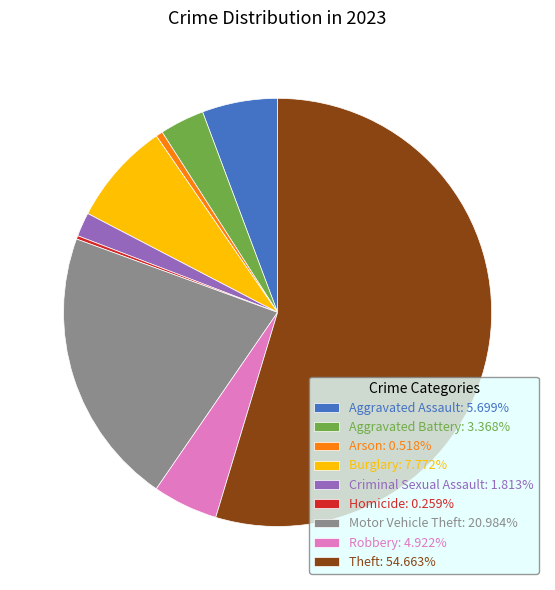

Approximately how many times larger is the value at Motor Vehicle Theft: 20.984% compared to Aggravated Battery: 3.368%?

6.2